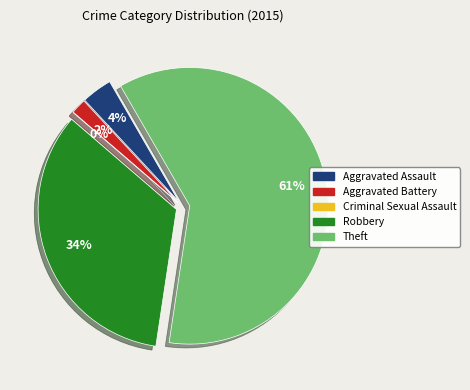

Does any single category account for the majority?

Yes